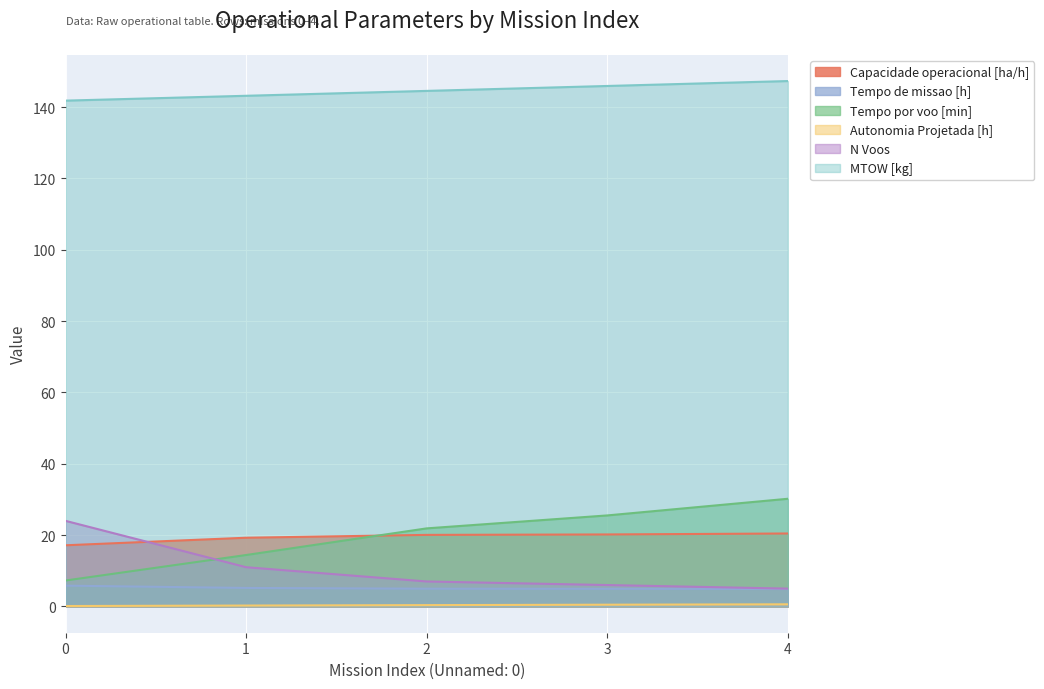

How many times do N Voos and Capacidade operacional [ha/h] cross each other?

1